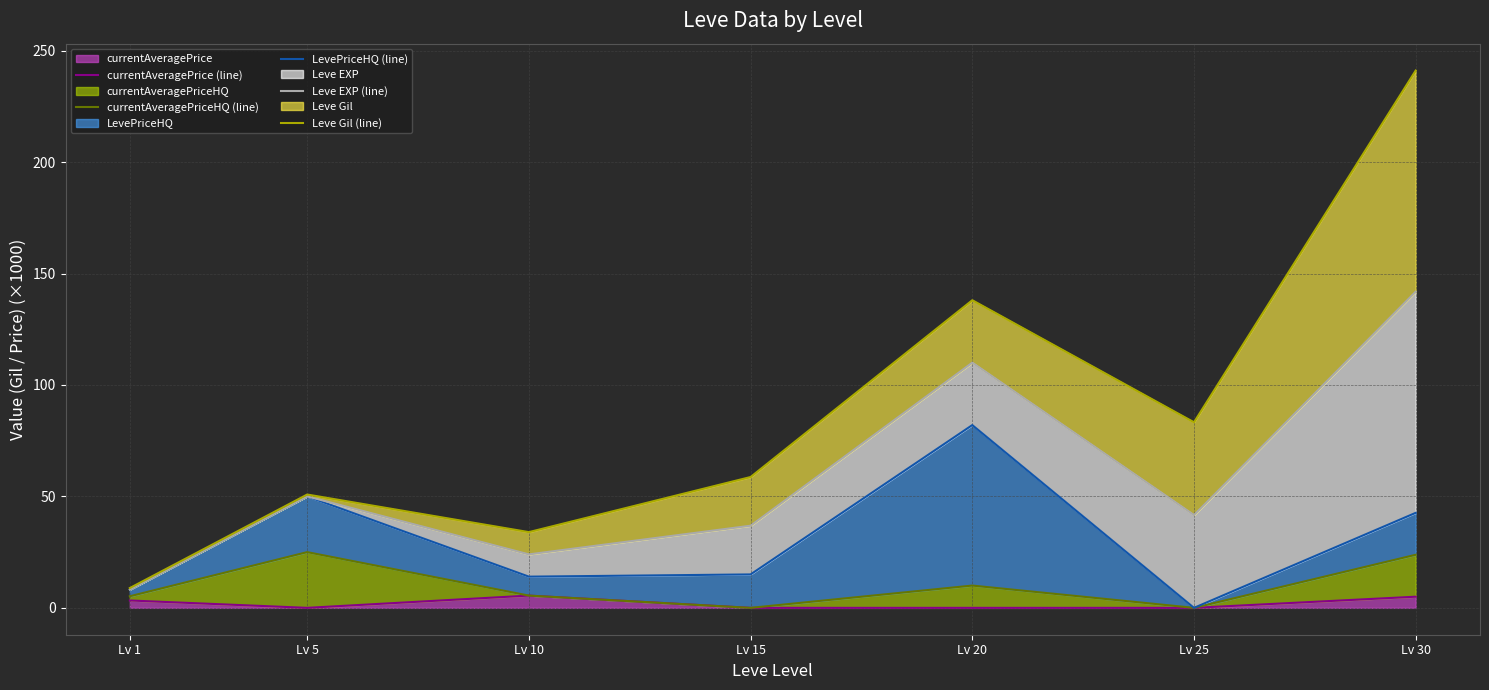

True or false: currentAveragePriceHQ (line) and Leve EXP (line) intersect in this chart.

False